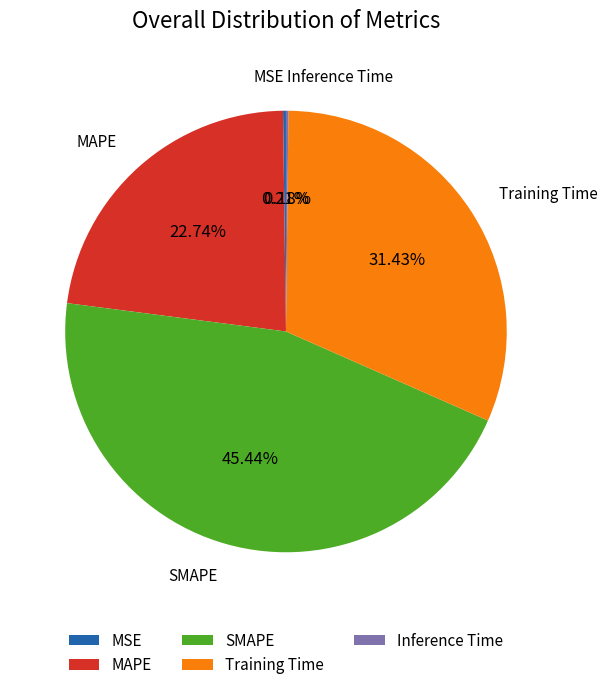

Which category has the biggest portion of the pie?

SMAPE